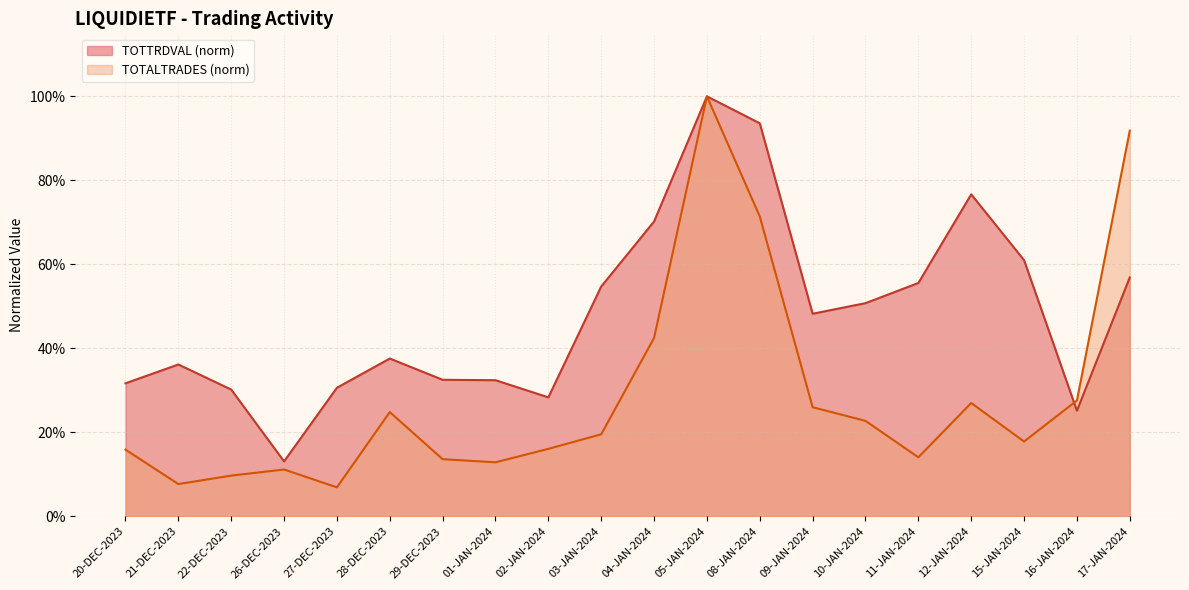

What is the difference between the second highest and minimum values in the TOTTRDVAL series?

0.8